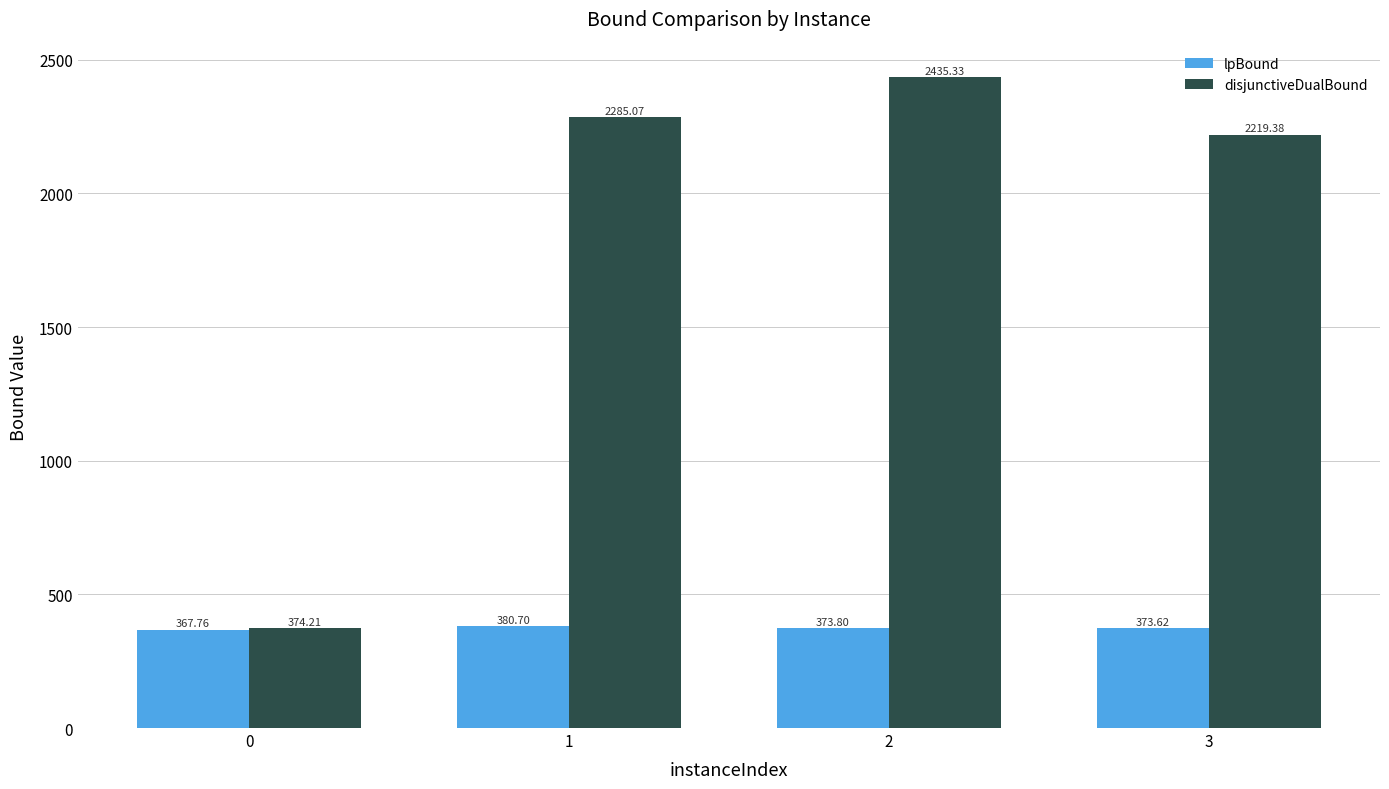

What is the difference between the maximum and minimum values in the disjunctiveDualBound series?

2061.1